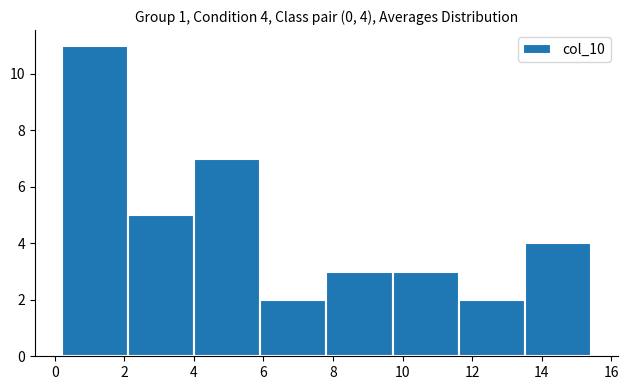

Which range on the x-axis has the tallest bar?

0.2 to 2.2